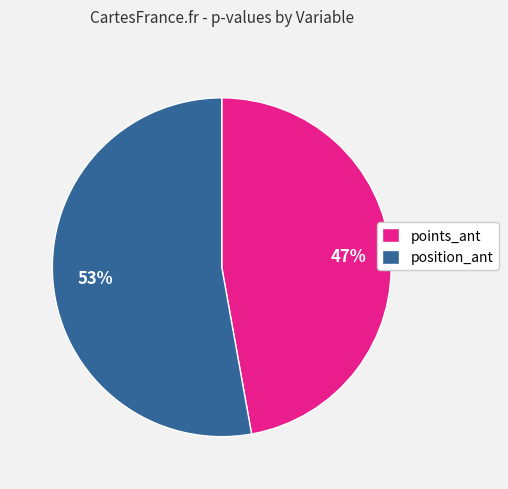

To the nearest percent, what percentage of the pie is position_ant?

53%